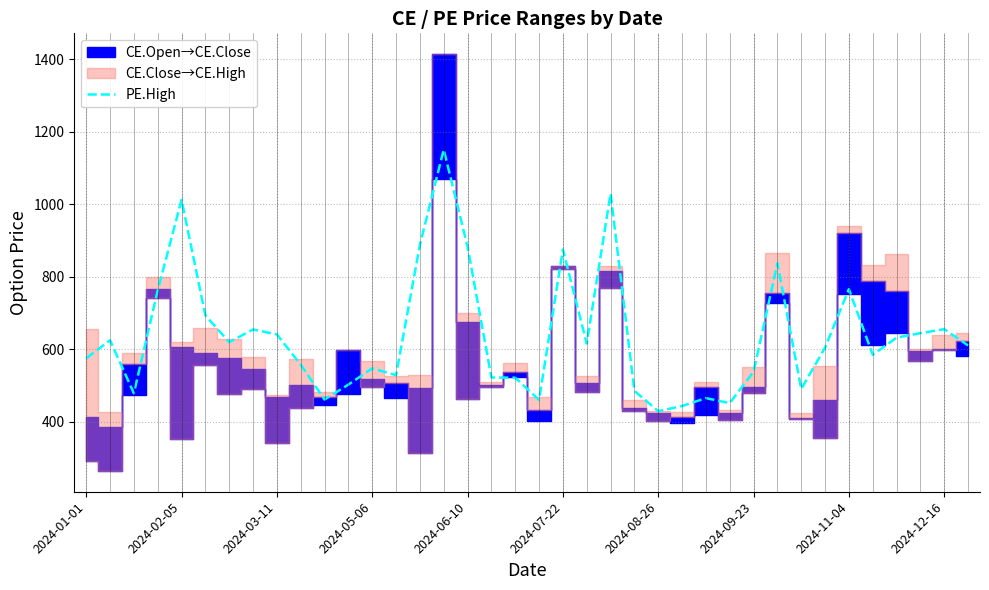

How many points are lower than both their immediate neighbors (excluding endpoints)?

10